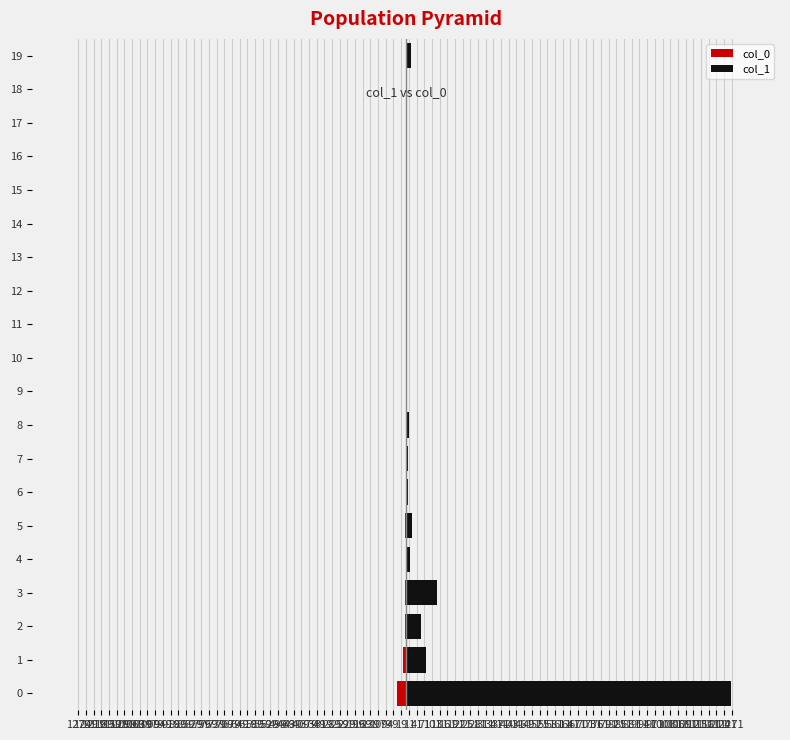

What is the difference between the second highest and second lowest values in the col_1 series?

119